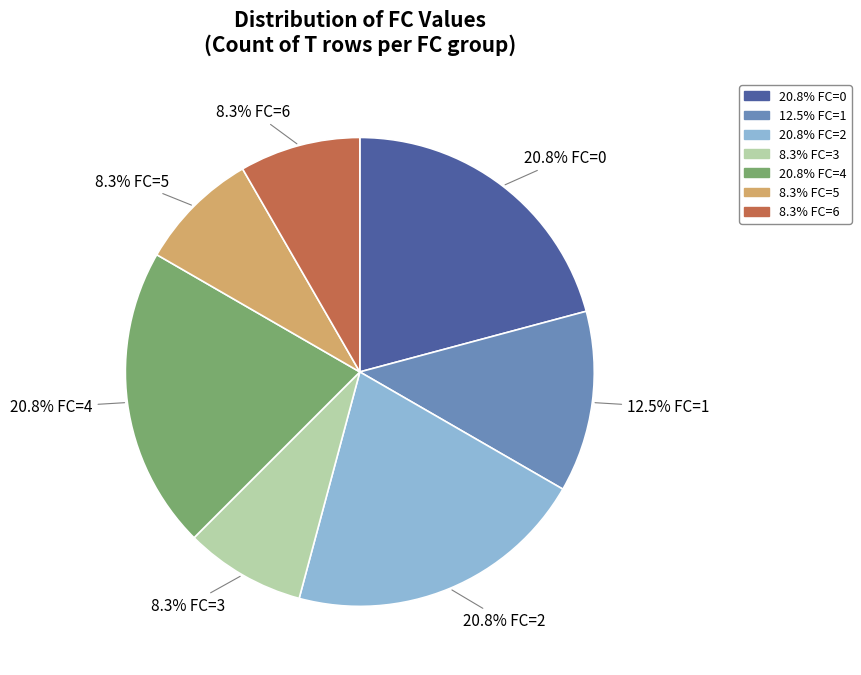

Is there a majority slice in this chart?

No